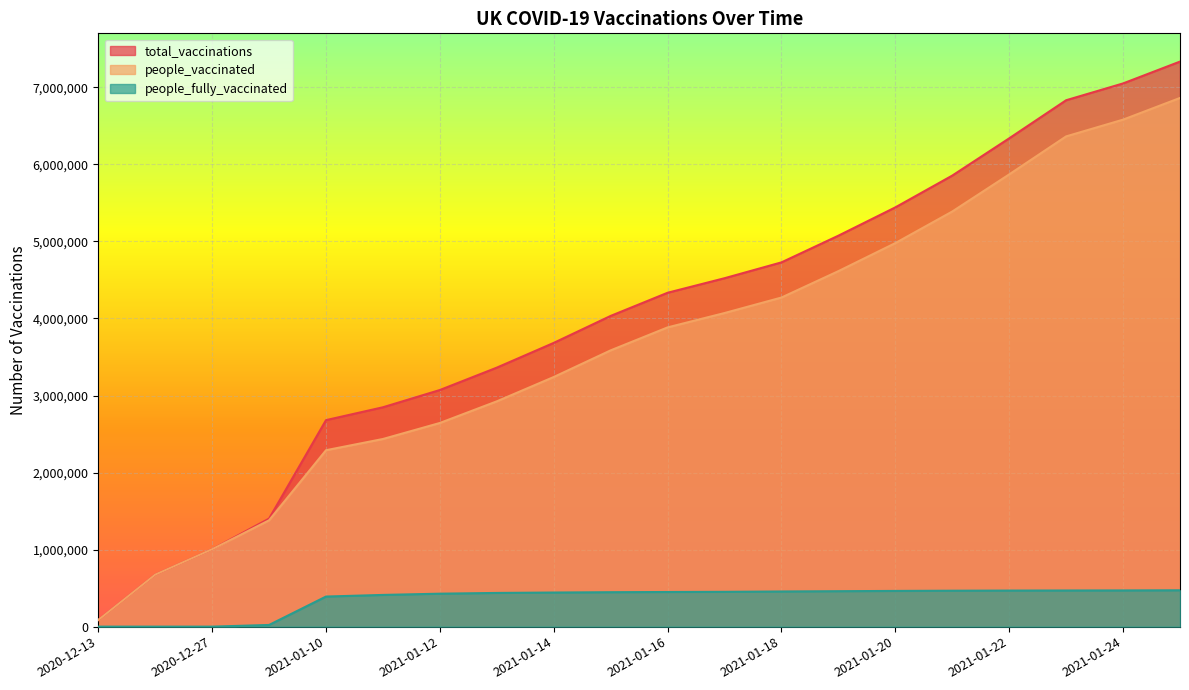

Which series changed the most between 2021-01-16 and 2021-01-25?

total_vaccinations